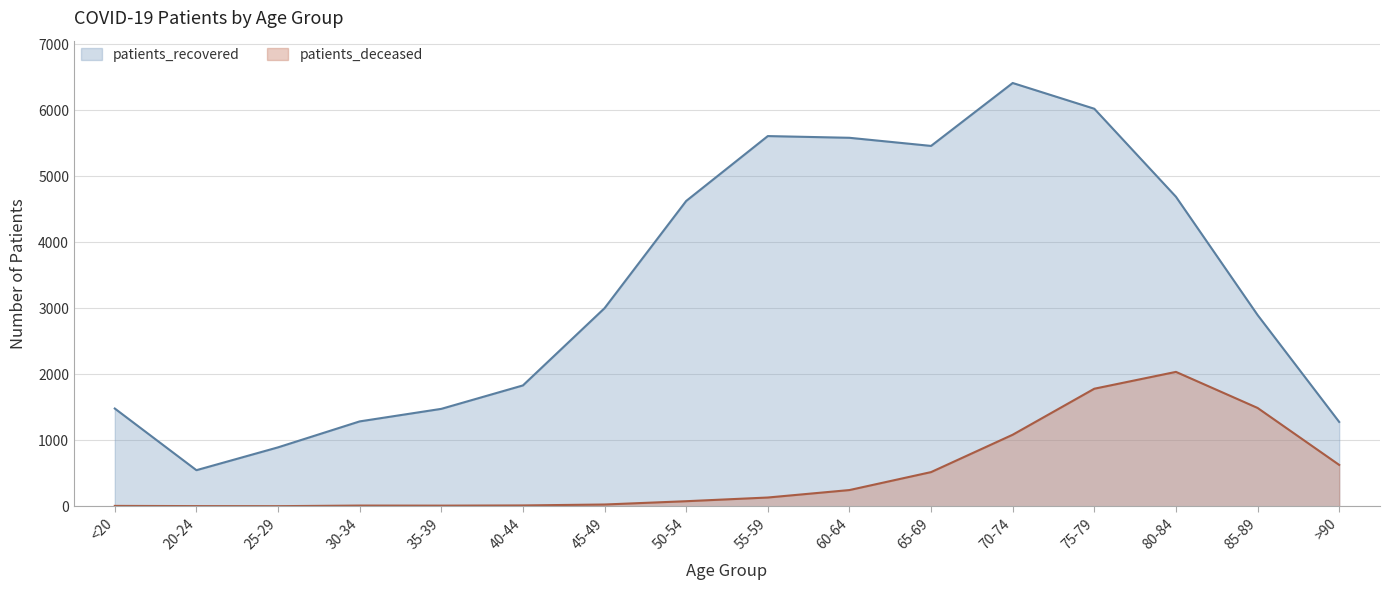

Reading left to right, transcribe all the data shown in this chart.

patients_recovered: <20=1481	20-24=547	25-29=893	30-34=1286	35-39=1476	40-44=1831	45-49=3001	50-54=4625	55-59=5608	60-64=5582	65-69=5459	70-74=6412	75-79=6022	80-84=4689	85-89=2898	>90=1278
patients_deceased: <20=6	20-24=3	25-29=2	30-34=11	35-39=10	40-44=13	45-49=27	50-54=77	55-59=133	60-64=246	65-69=518	70-74=1084	75-79=1781	80-84=2036	85-89=1490	>90=627